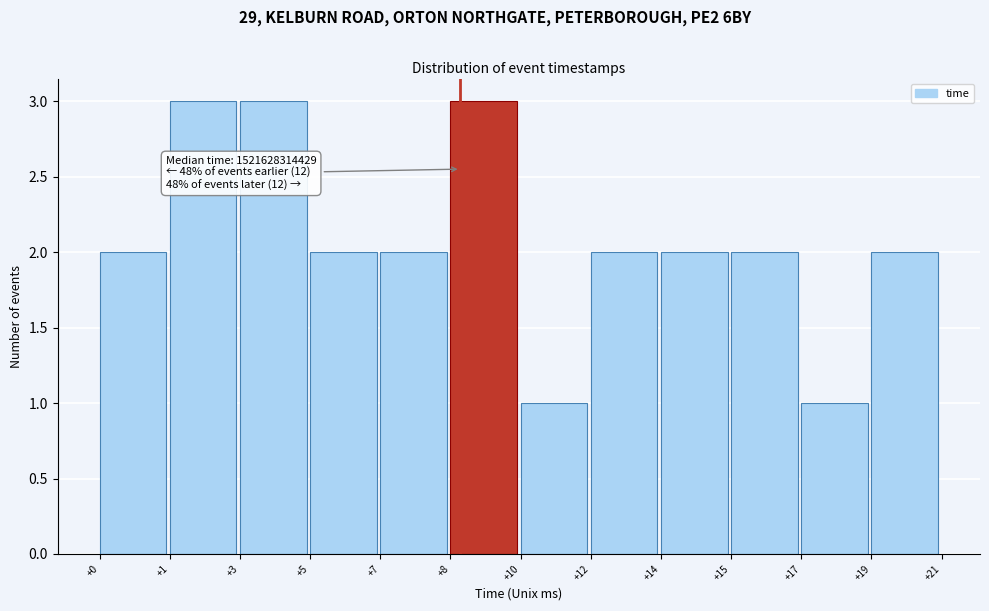

Reading left to right, extract all data points from this chart.

2	3	3	2	2	3	1	2	2	2	1	2